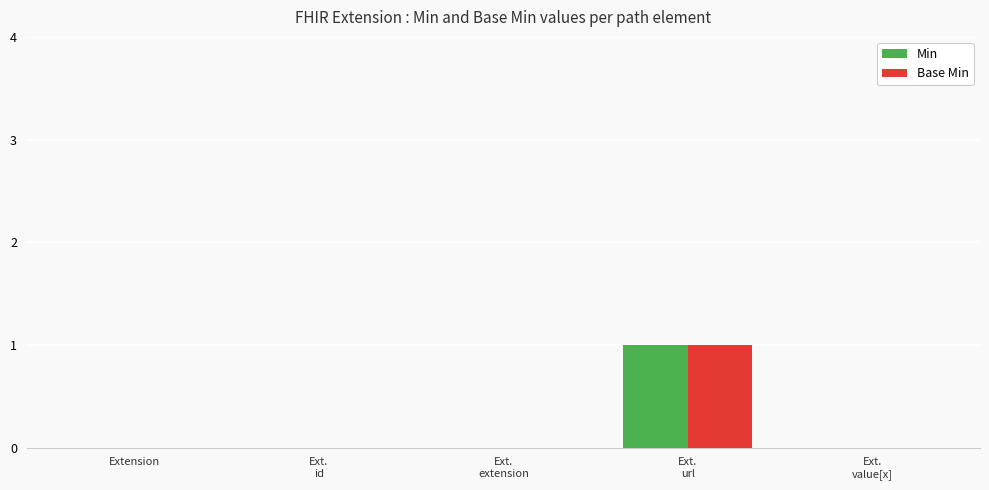

How many distinct data groups are displayed?

2